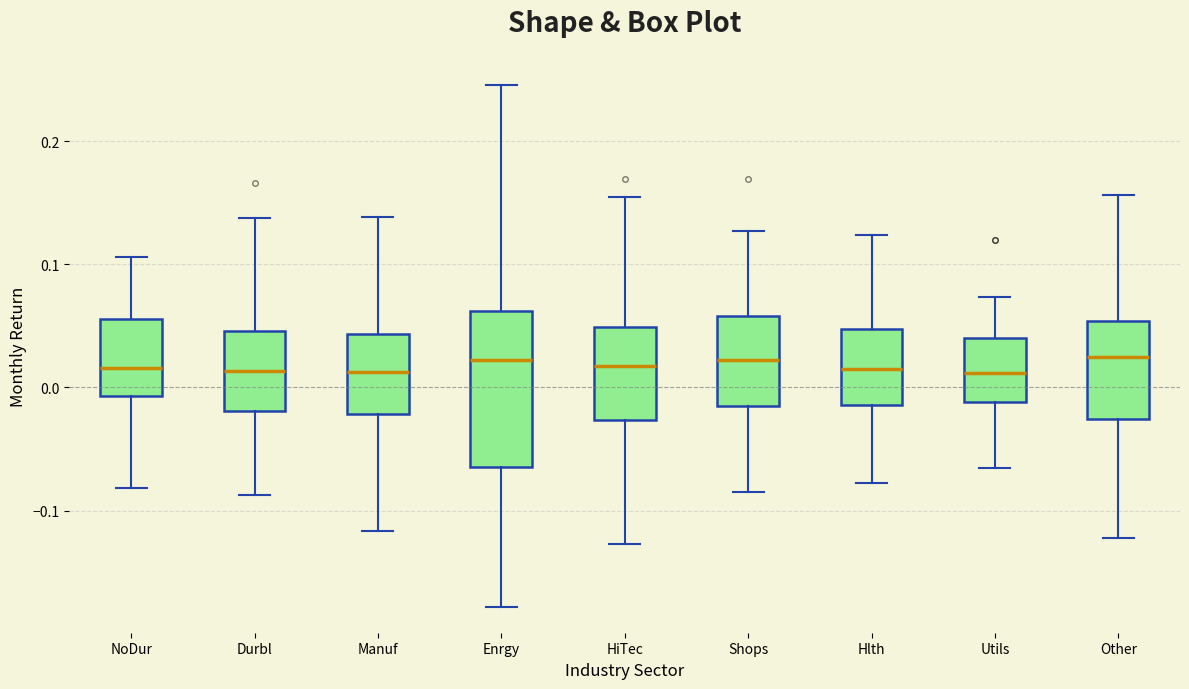

Where is the upper edge of the box for NoDur on the y-axis? The values are not printed on the chart, so give them approximately, as read against the axis.

0.06